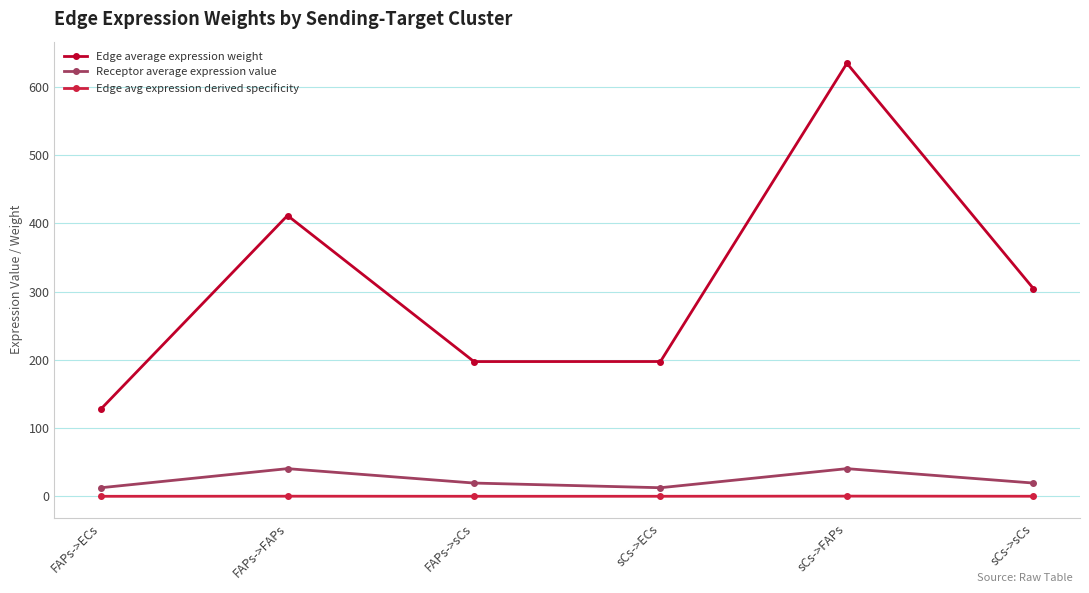

At how many categories does at least one series exceed 279?

3